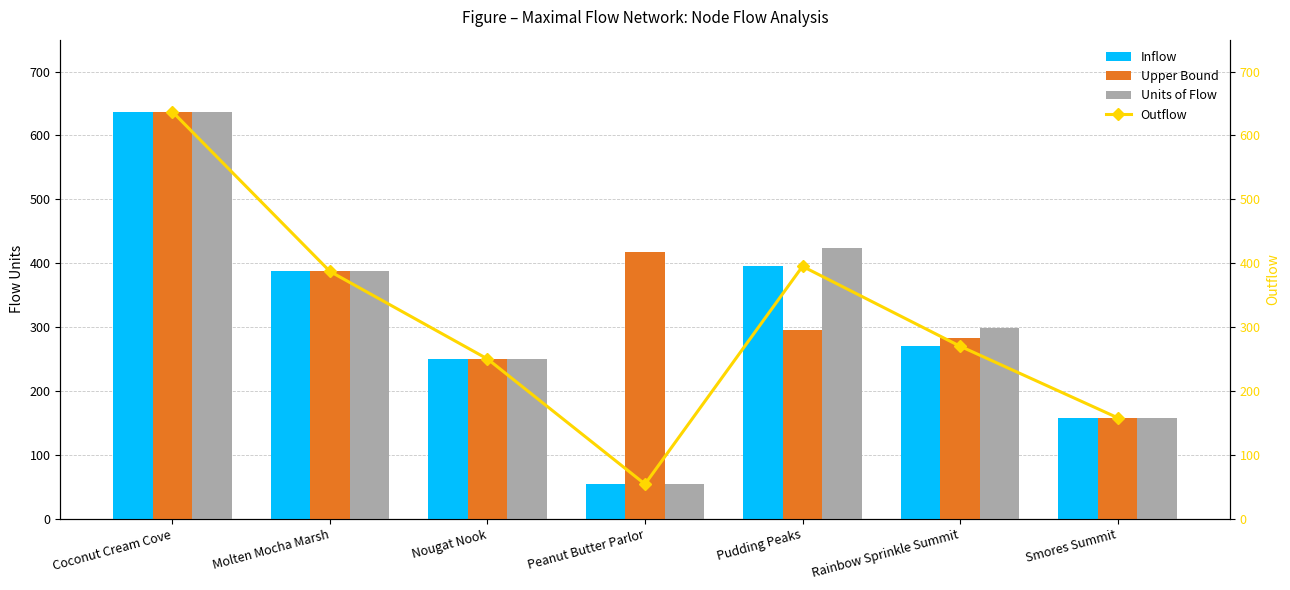

Rank the categories by Outflow value from highest to lowest.

Coconut Cream Cove, Pudding Peaks, Molten Mocha Marsh, Rainbow Sprinkle Summit, Nougat Nook, Smores Summit, Peanut Butter Parlor